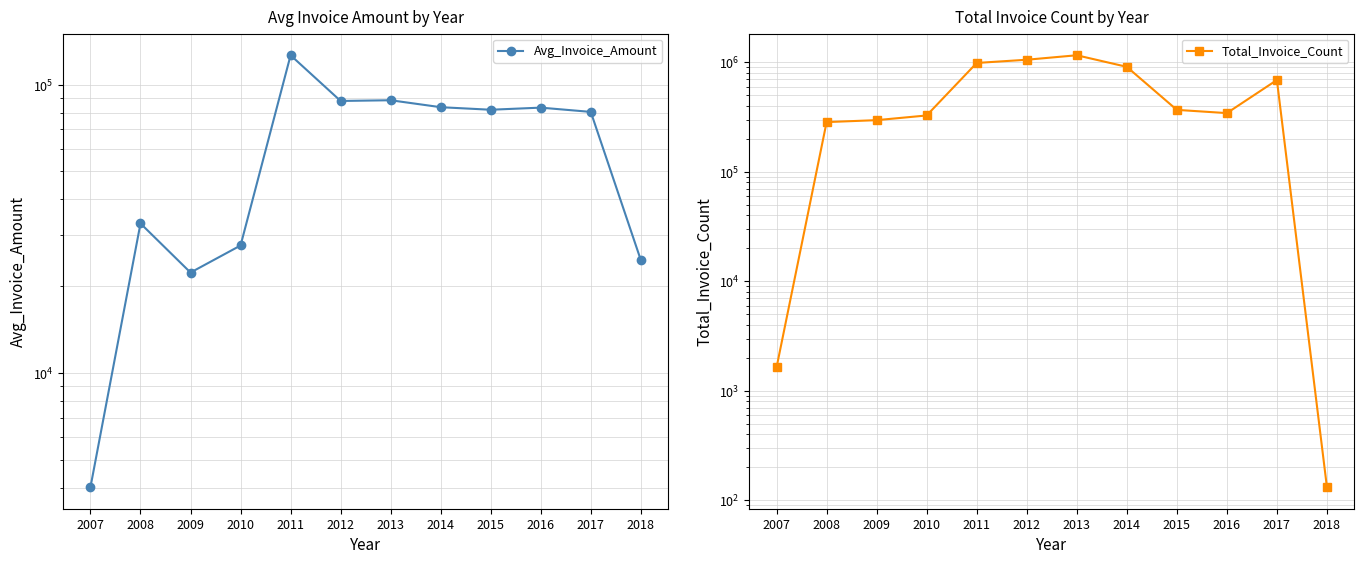

How many interior local peaks does the Total_Invoice_Count series have?

2